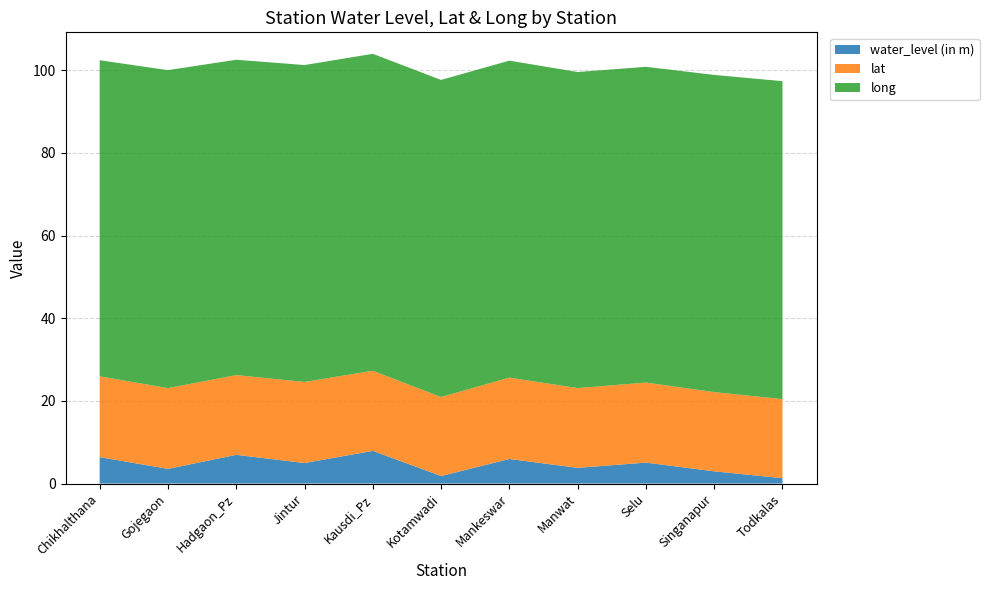

Reading left to right, extract all data points from this chart.

water_level (in m): Chikhalthana=6.4	Gojegaon=3.5	Hadgaon_Pz=7.0	Jintur=5.0	Kausdi_Pz=7.9	Kotamwadi=1.8	Mankeswar=6.0	Manwat=3.8	Selu=5.1	Singanapur=3.0	Todkalas=1.3
lat: Chikhalthana=19.6	Gojegaon=19.5	Hadgaon_Pz=19.3	Jintur=19.6	Kausdi_Pz=19.4	Kotamwadi=19.1	Mankeswar=19.7	Manwat=19.3	Selu=19.4	Singanapur=19.2	Todkalas=19.1
long: Chikhalthana=76.5	Gojegaon=76.9	Hadgaon_Pz=76.3	Jintur=76.7	Kausdi_Pz=76.7	Kotamwadi=76.7	Mankeswar=76.7	Manwat=76.5	Selu=76.4	Singanapur=76.7	Todkalas=76.9